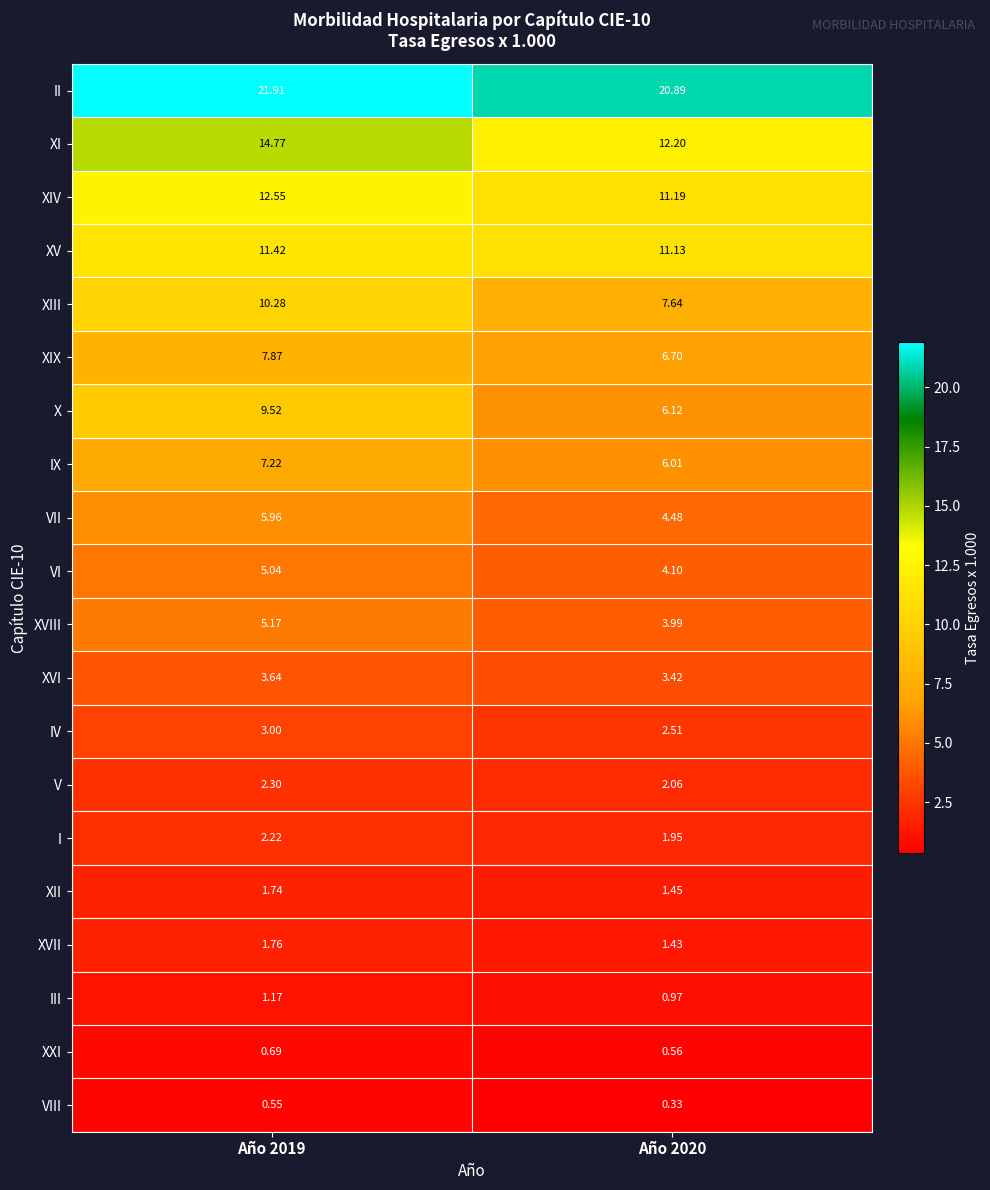

Is the value of XVII at Año 2019 greater than the value of XIX at Año 2019?

No